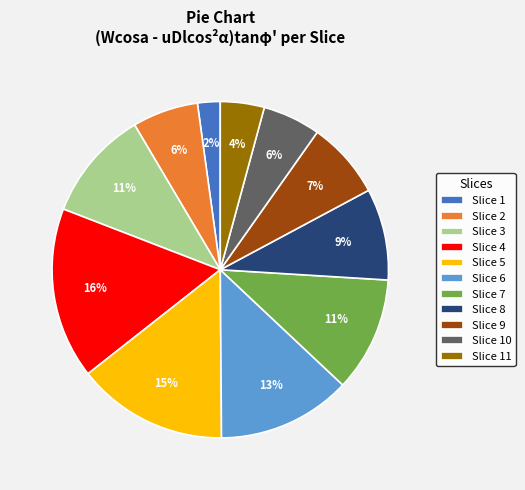

What percentage is the Slice 5 slice, to the nearest percent?

15%